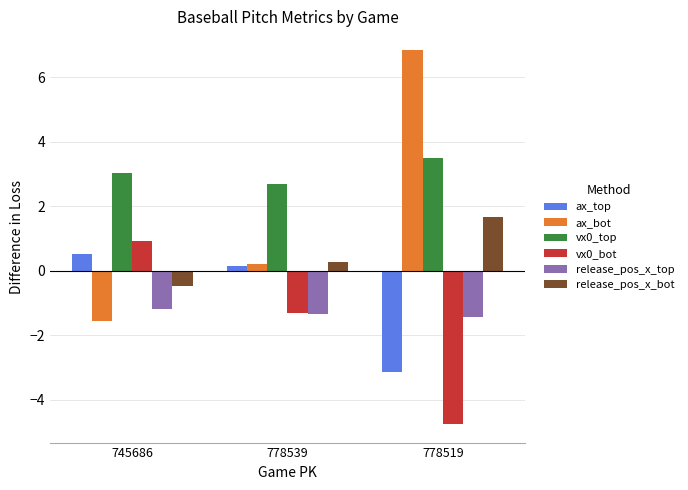

Reading left to right, what are all the values shown in this chart?

ax_top: 0.5	0.2	-3.1
ax_bot: -1.5	0.2	6.9
vx0_top: 3.1	2.7	3.5
vx0_bot: 0.9	-1.3	-4.7
release_pos_x_top: -1.2	-1.3	-1.4
release_pos_x_bot: -0.5	0.3	1.7